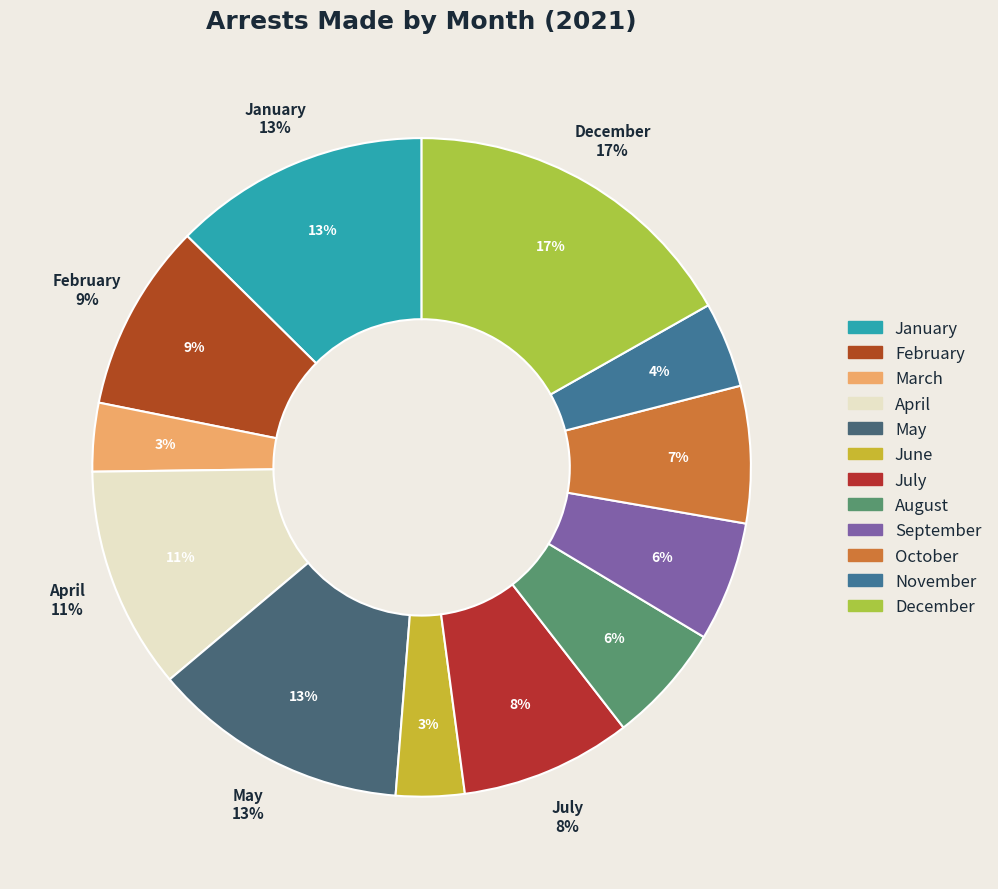

Does any single category account for the majority?

No